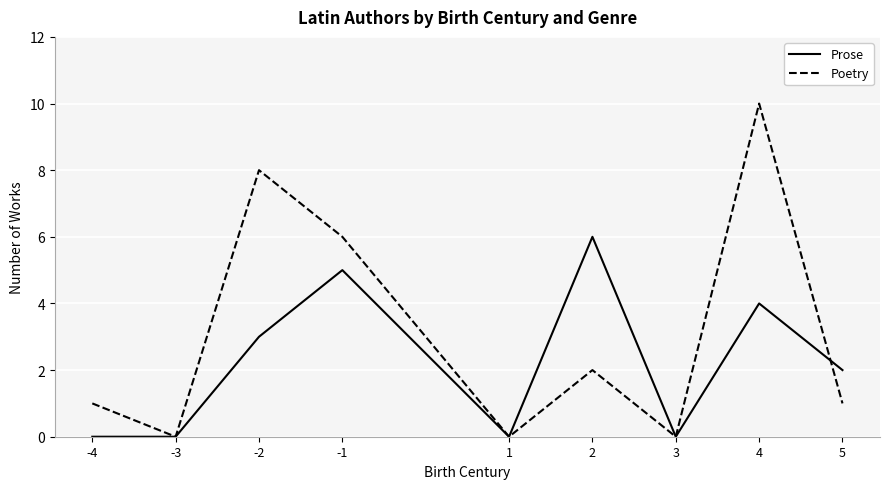

True or false: Prose and Poetry cross at least once.

True